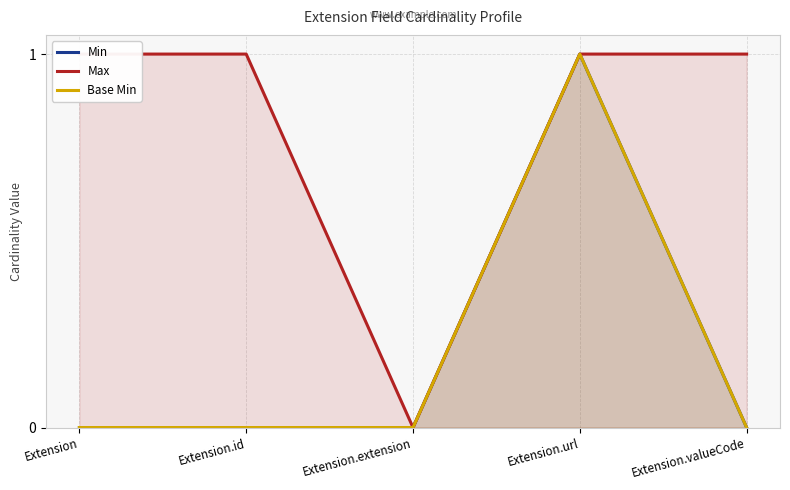

What is the difference between the Max values at Extension.url and Extension.extension?

1